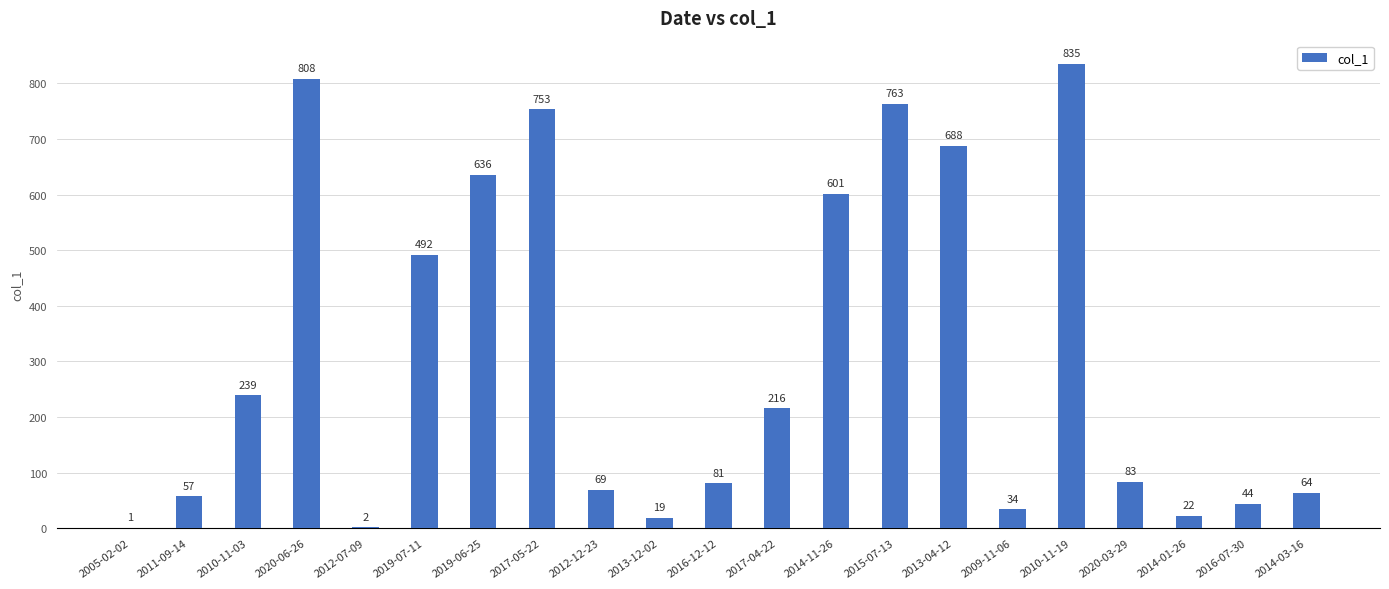

How many data points does each series have?

21